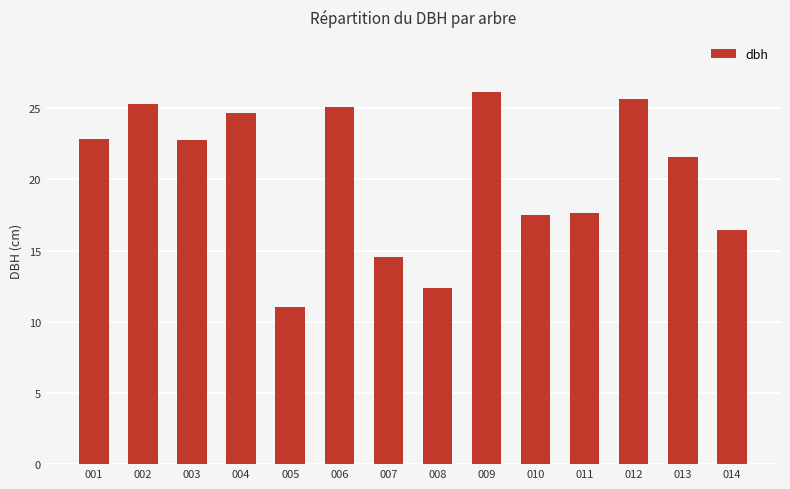

Which label corresponds to the largest value in the chart?

009